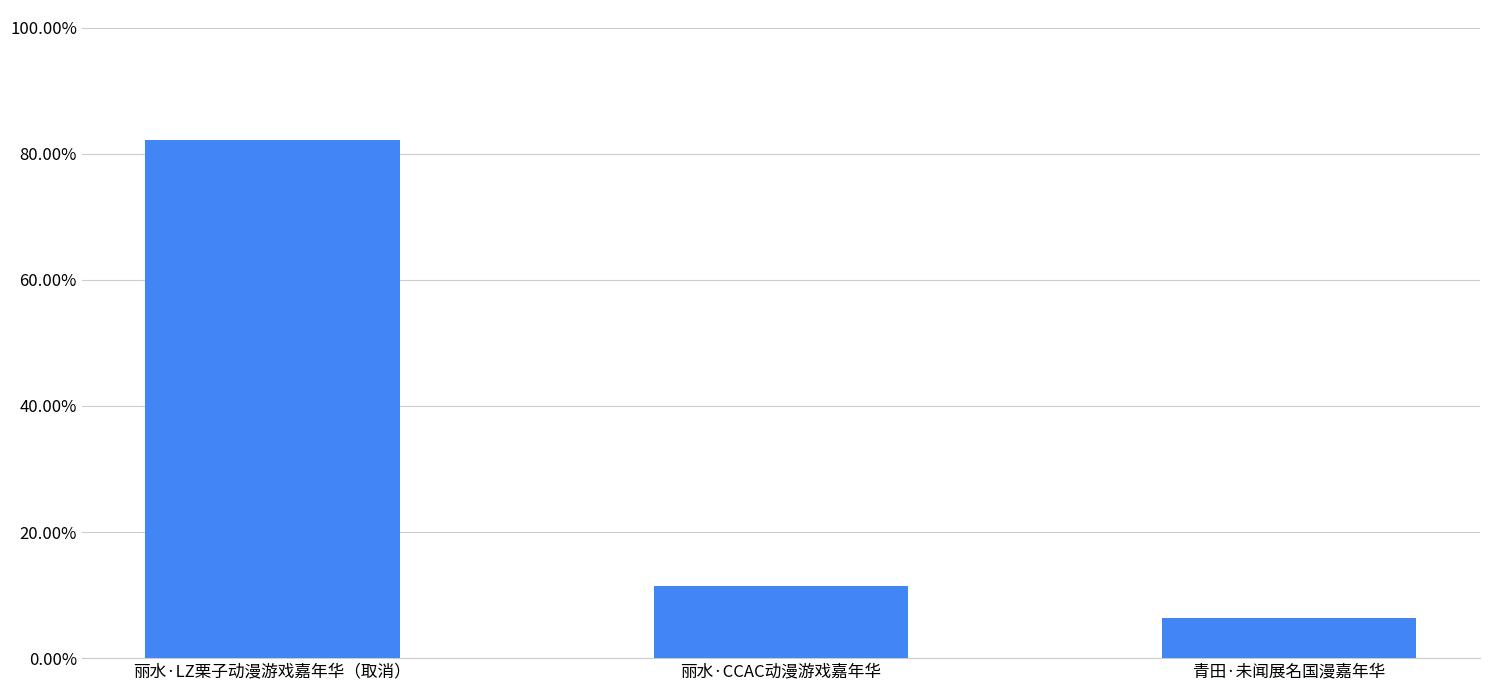

Reading right to left, transcribe all the data shown in this chart.

6.3	11.4	82.3